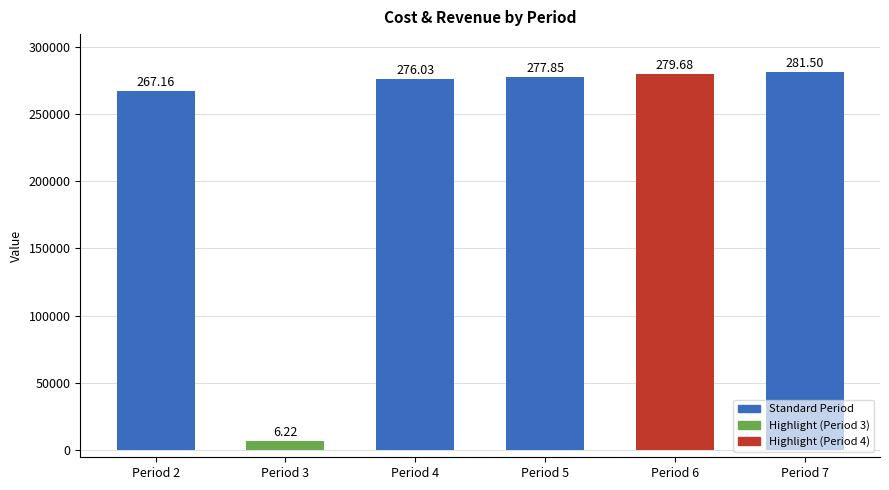

Does the chart contain any negative values?

No